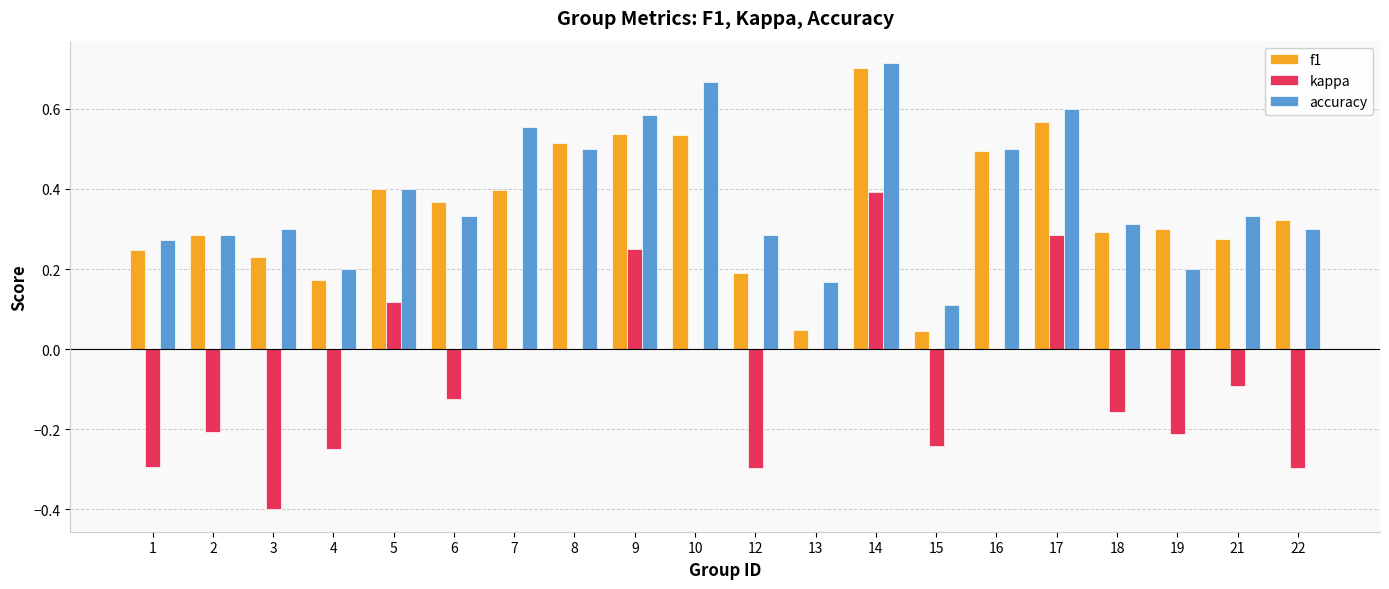

What is the total value across all series at 8?

1.0